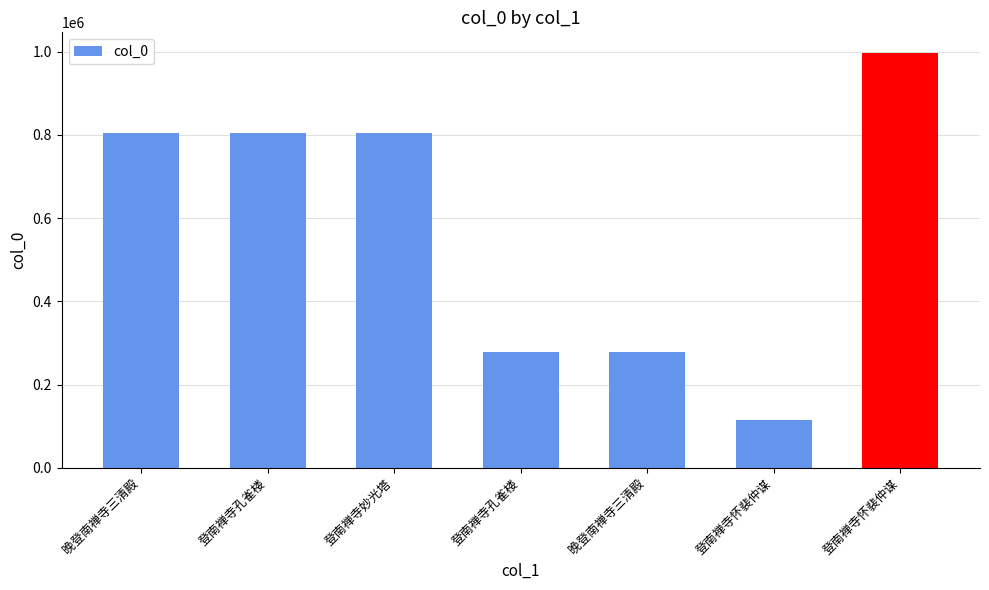

How many series are shown in this chart?

1